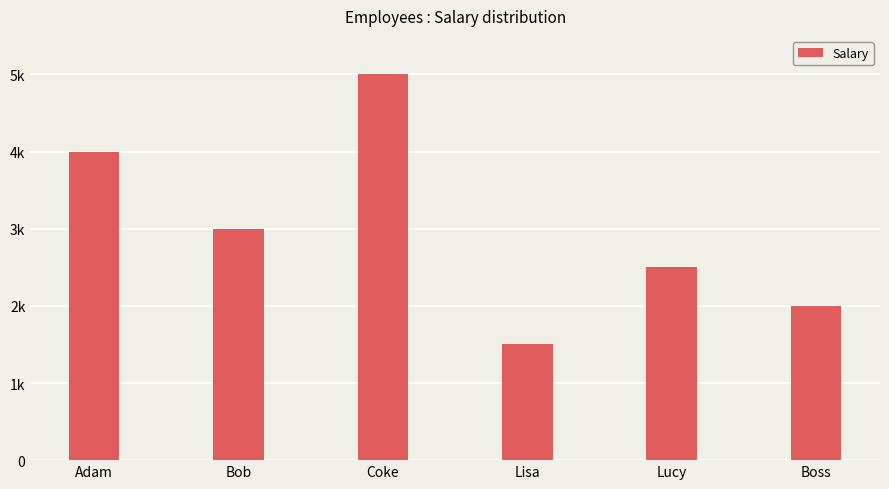

What position from the left is Boss?

6